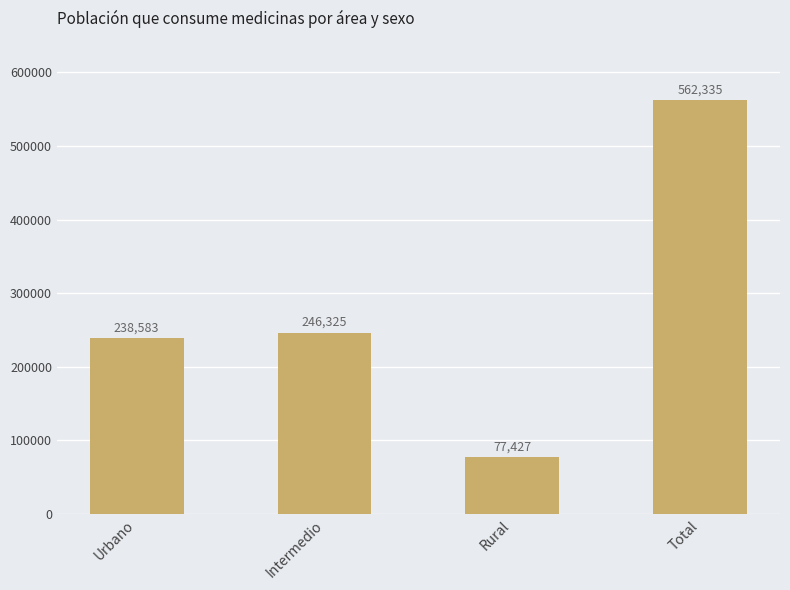

Approximately how many times larger is the value at Intermedio compared to Rural?

3.2